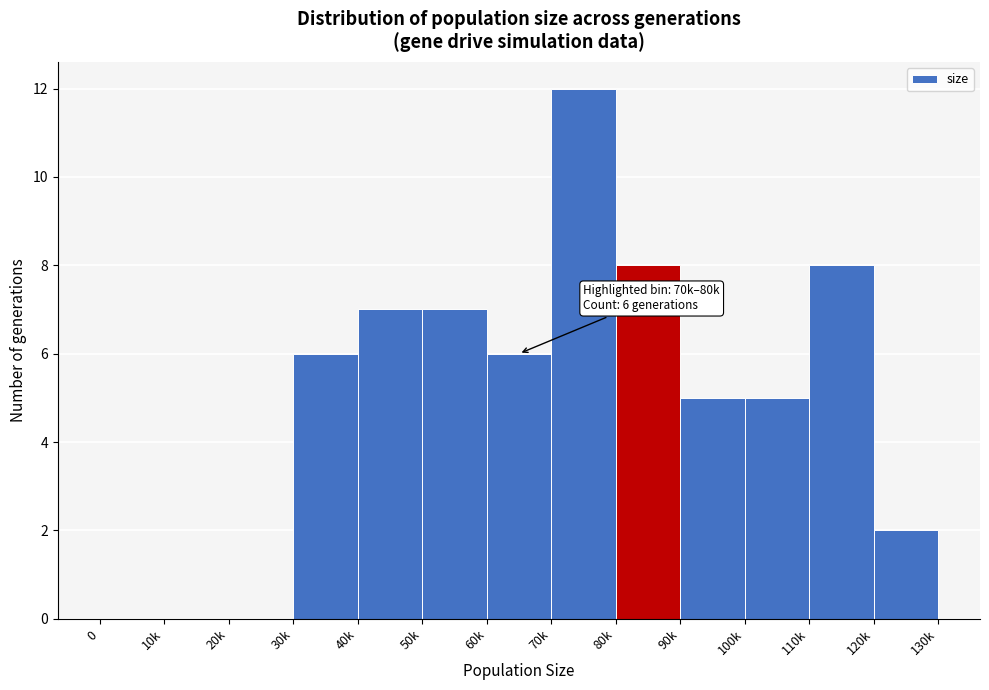

Reading left to right, what are all the values shown in this chart?

0=0	10k=0	20k=0	30k=6	40k=7	50k=7	60k=6	70k=12	80k=8	90k=5	100k=5	110k=8	120k=2